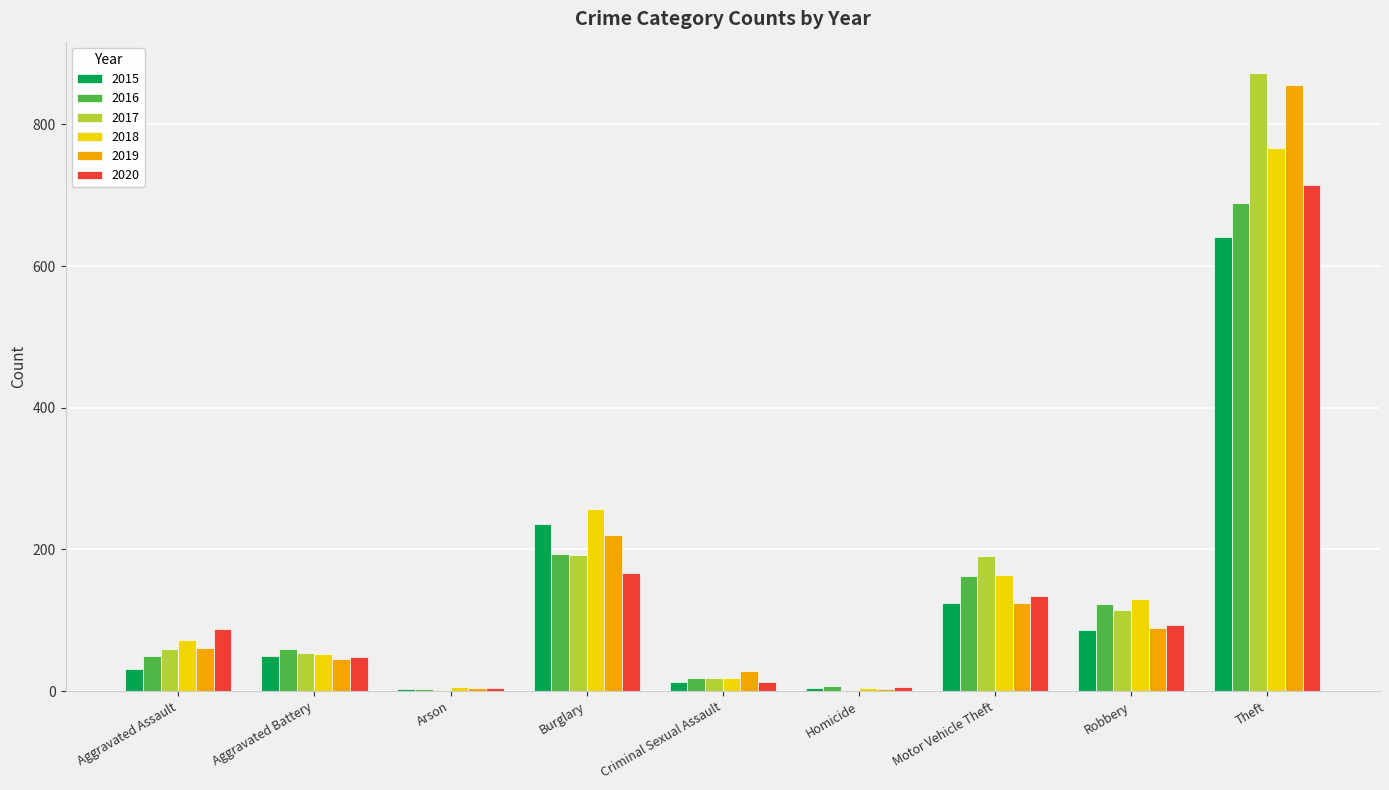

Between Aggravated Assault and Theft, which series saw the biggest shift?

2017